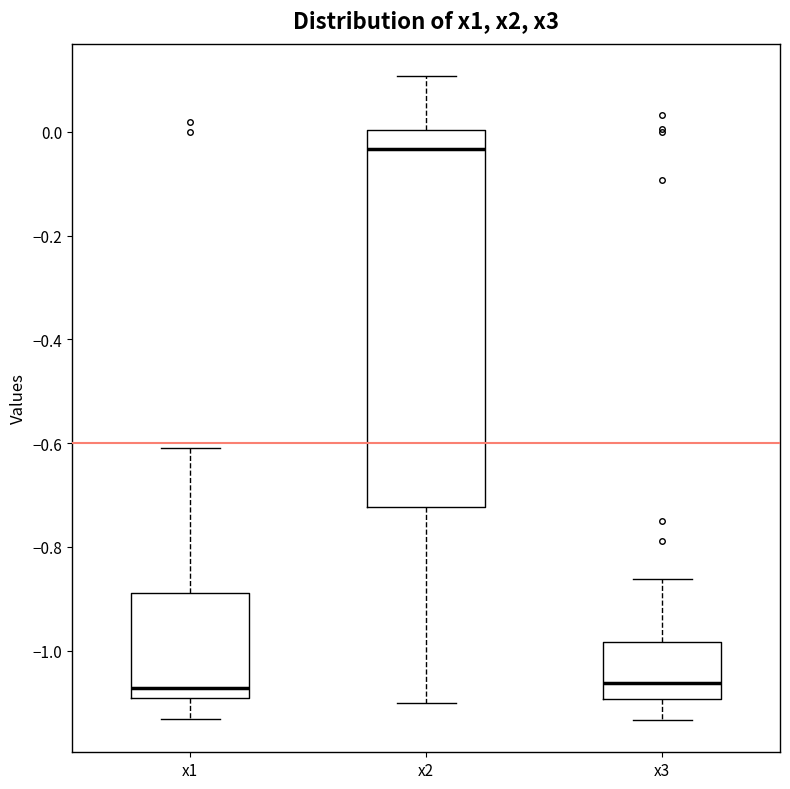

Reading left to right, read every box against the y-axis: the position of its median line, the range the box covers, and the ends of its whiskers. The values are not printed on the chart, so give them approximately, as read against the axis.

x1: median -1.08, box -1.10 to -0.88, whiskers -1.14 to -0.60
x2: median -0.04, box -0.72 to 0.00, whiskers -1.10 to 0.10
x3: median -1.06, box -1.10 to -0.98, whiskers -1.14 to -0.86